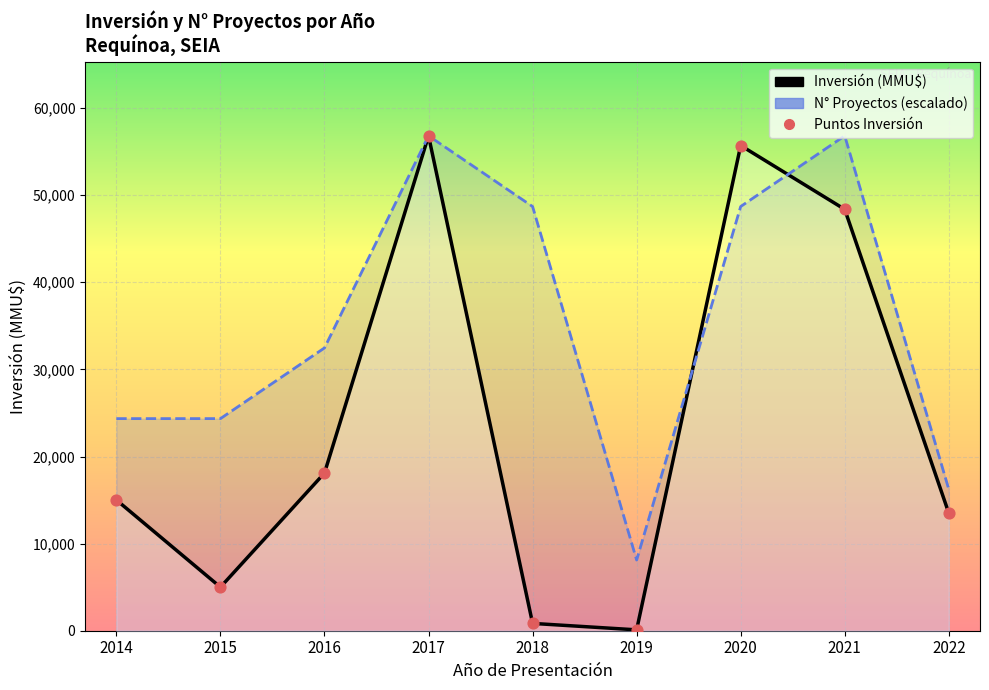

Which series contains the highest Y value?

Inversión (MMU$)